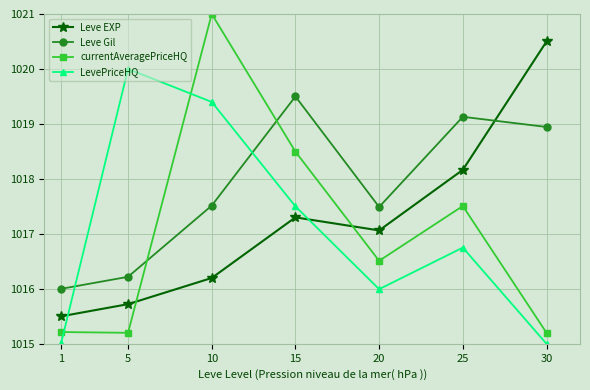

What is the value of the LevePriceHQ point at the 2nd from the left?

1020.0